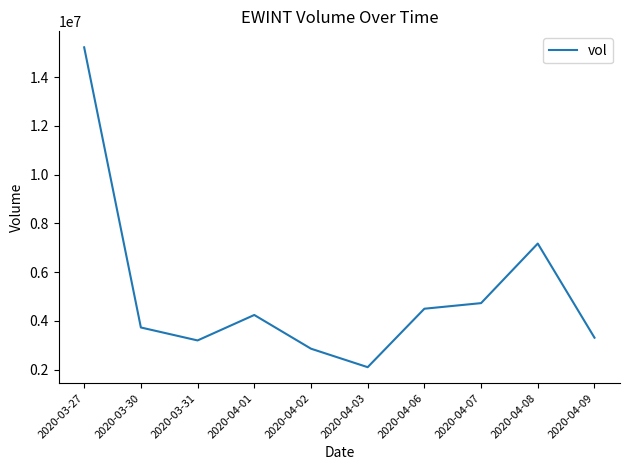

What is the ratio of the value at 2020-04-03 to the value at 2020-03-31?

0.7